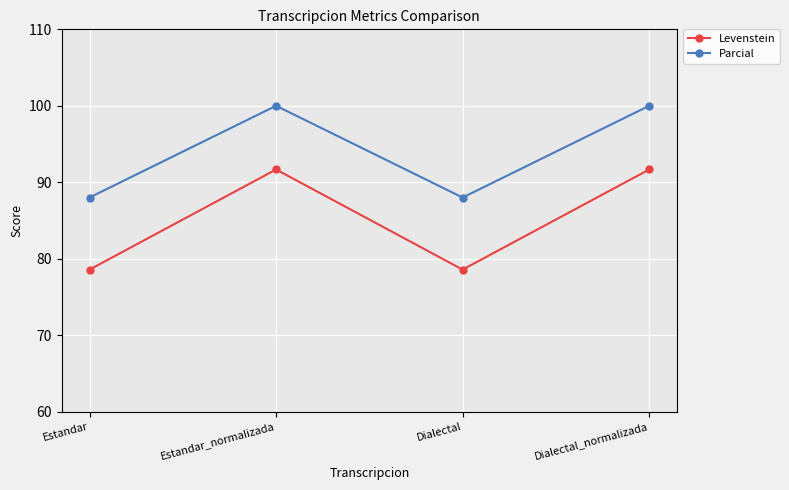

At which label does Levenstein first exceed 91?

Estandar_normalizada